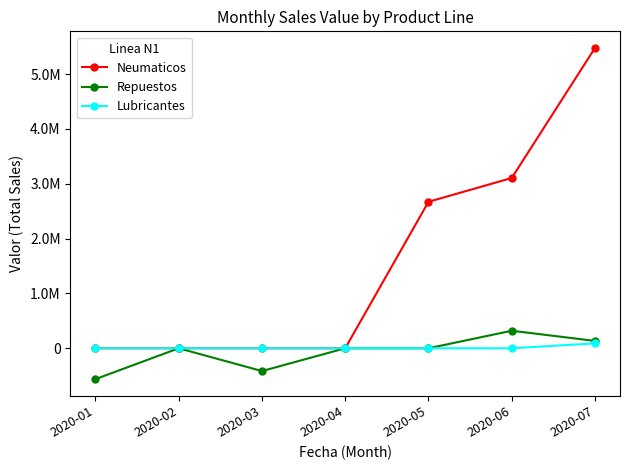

True or false: Neumaticos has more than 1 interior local peaks.

False